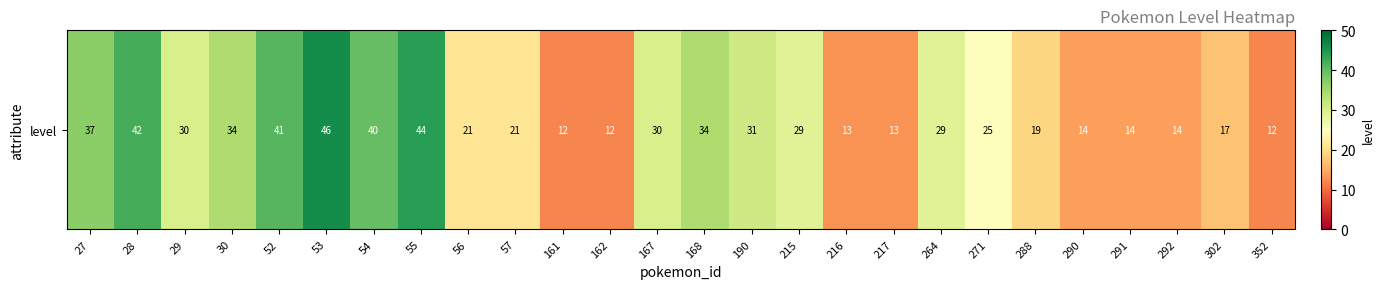

The value at 352 is 12. True or false?

True